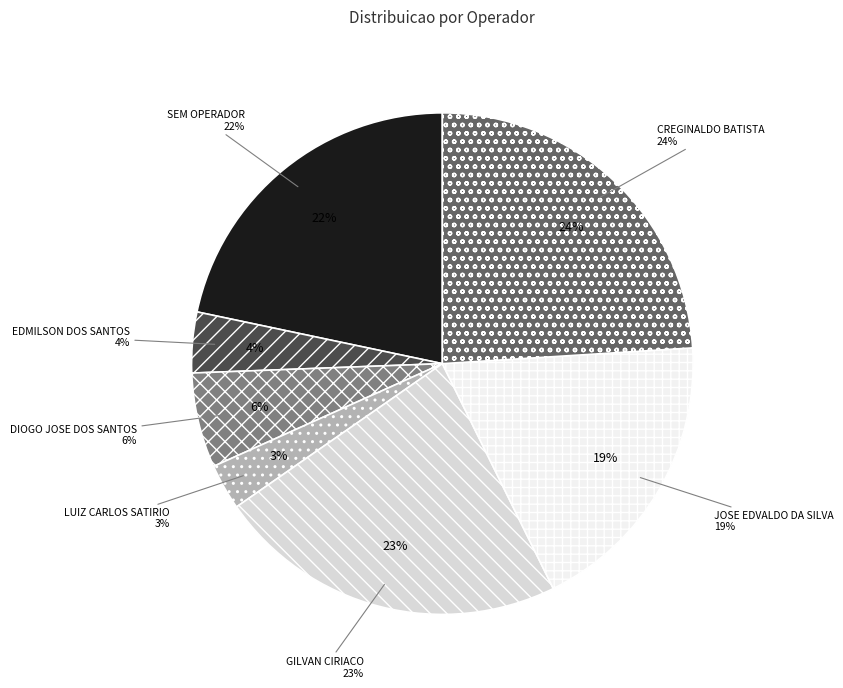

To the nearest percent, what portion does 1 - SEM OPERADOR represent?

22%